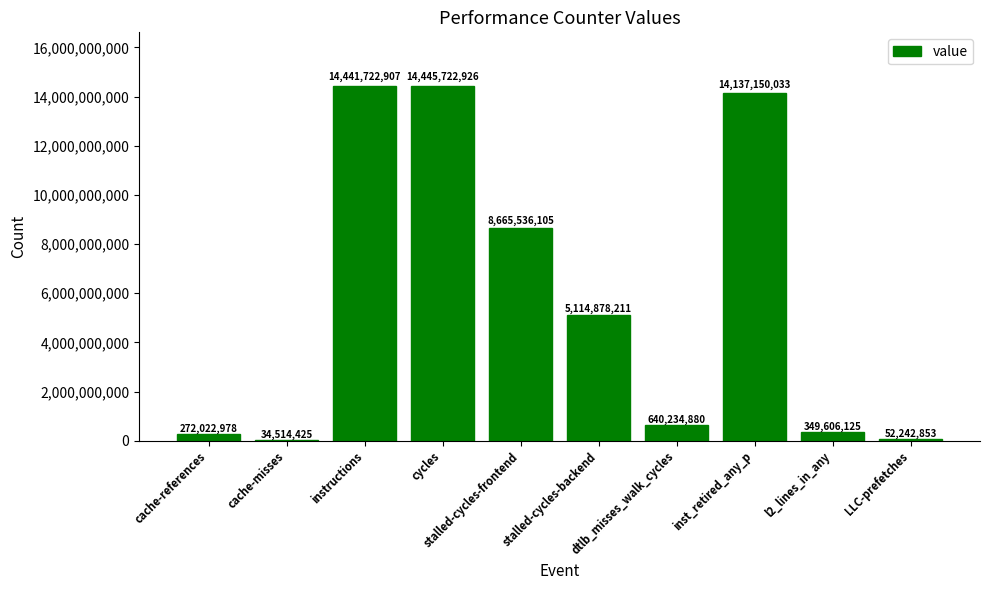

What is the maximum value shown in the chart?

14445722926